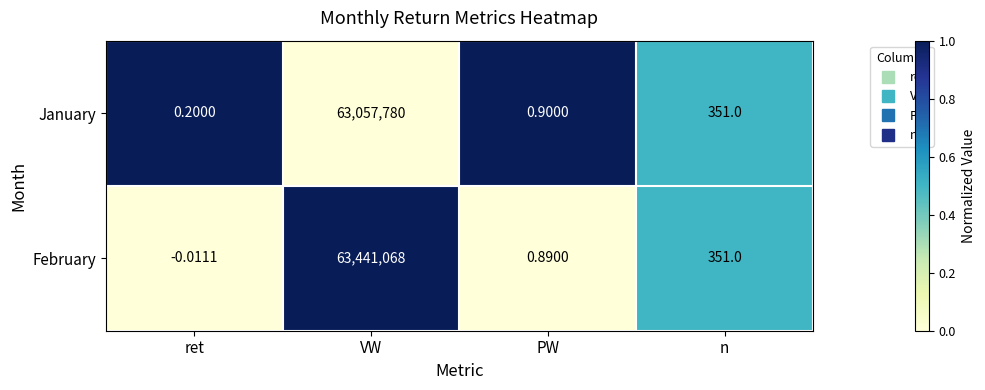

What is the maximum value shown in the chart?

63441068.0